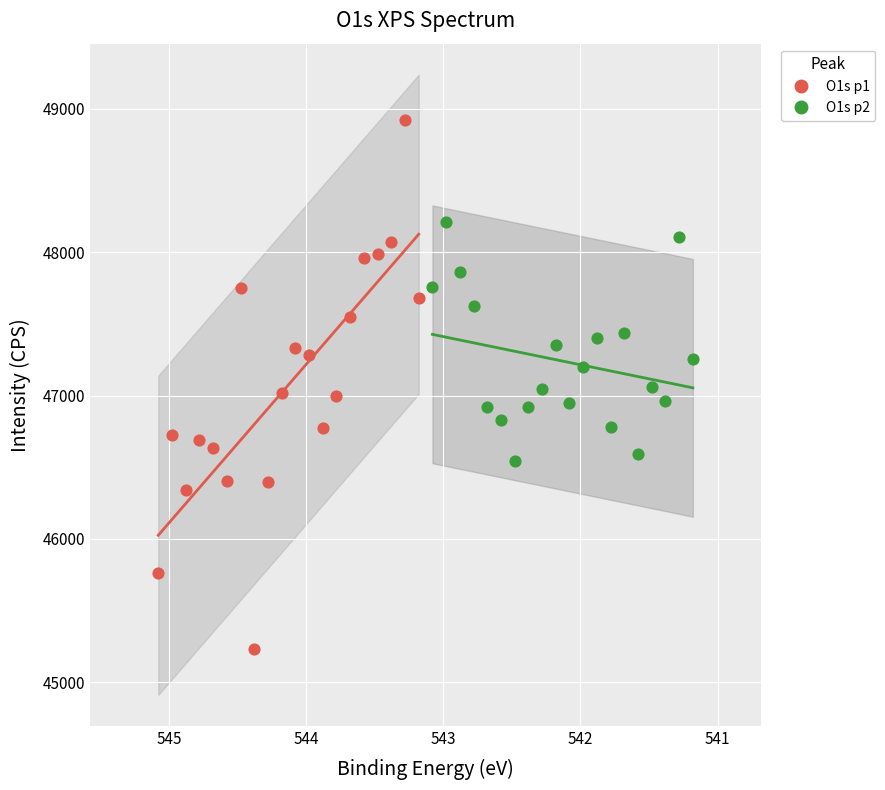

Which series has the largest Y range (max minus min)?

O1s p1